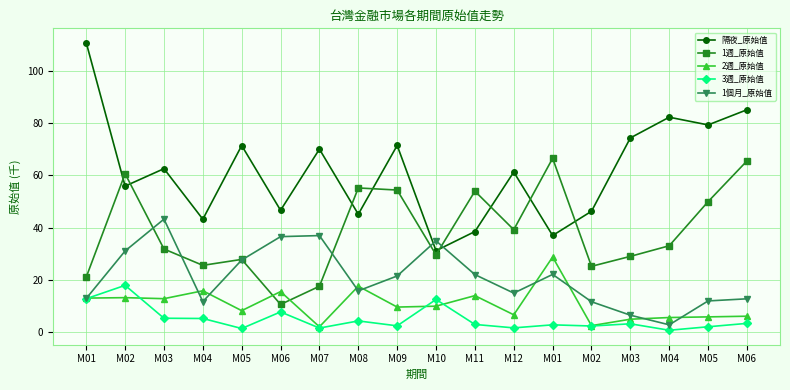

Which series changed the most between M04 and M05?

1週_原始值